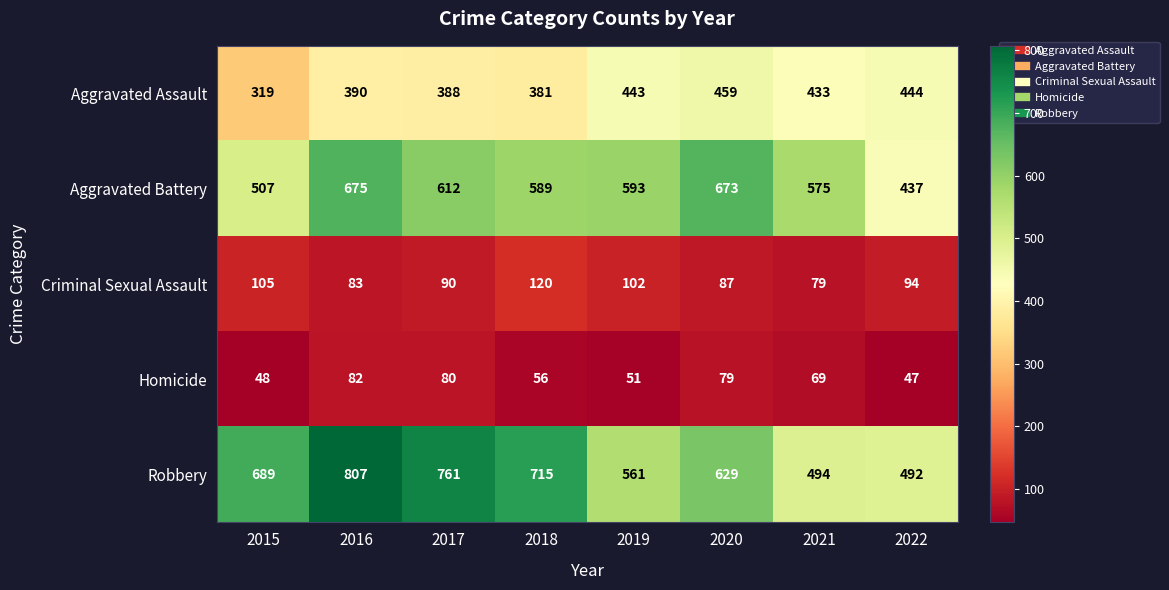

How many categories are shown in the chart?

8